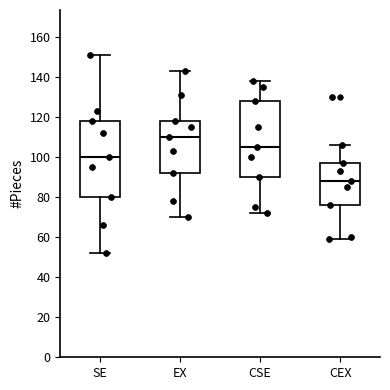

Reading left to right, read every box against the y-axis: the position of its median line, the range the box covers, and the ends of its whiskers. The values are not printed on the chart, so give them approximately, as read against the axis.

SE: median 100, box 80 to 118, whiskers 52 to 152
EX: median 110, box 92 to 118, whiskers 70 to 144
CSE: median 106, box 90 to 128, whiskers 72 to 138
CEX: median 88, box 76 to 98, whiskers 60 to 106